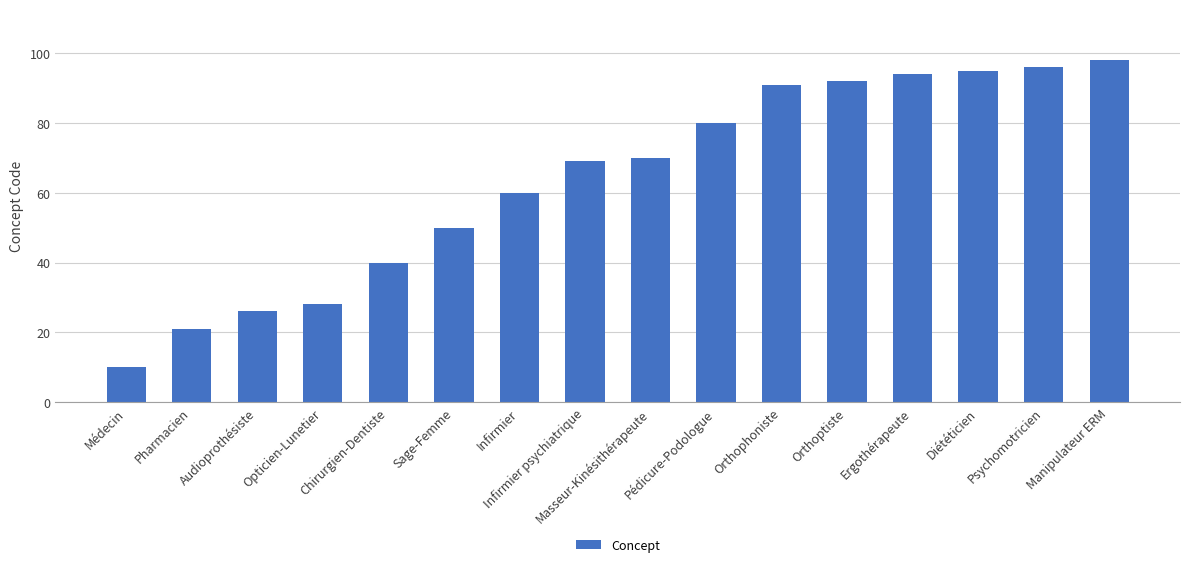

Which category has the highest value across all series?

Manipulateur ERM